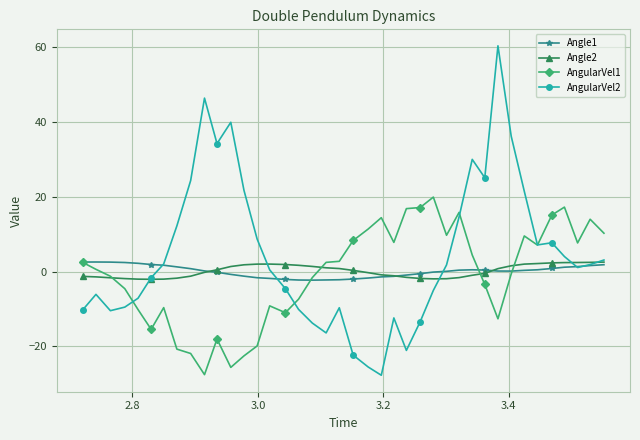

Which series has the largest total across all categories?

AngularVel2